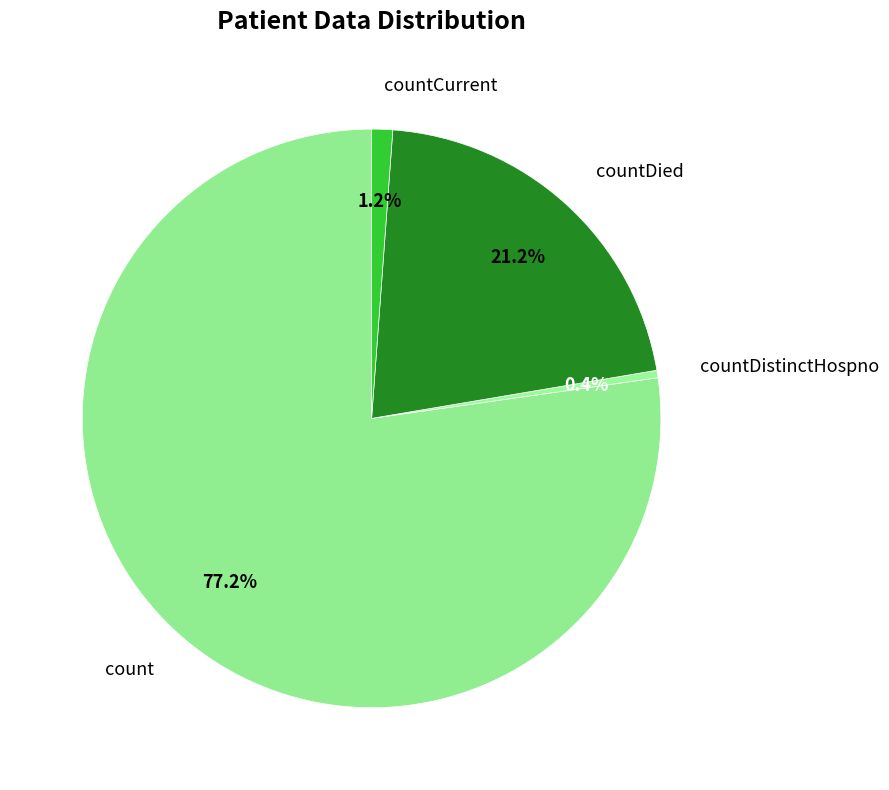

Count the number of slices in the pie.

4